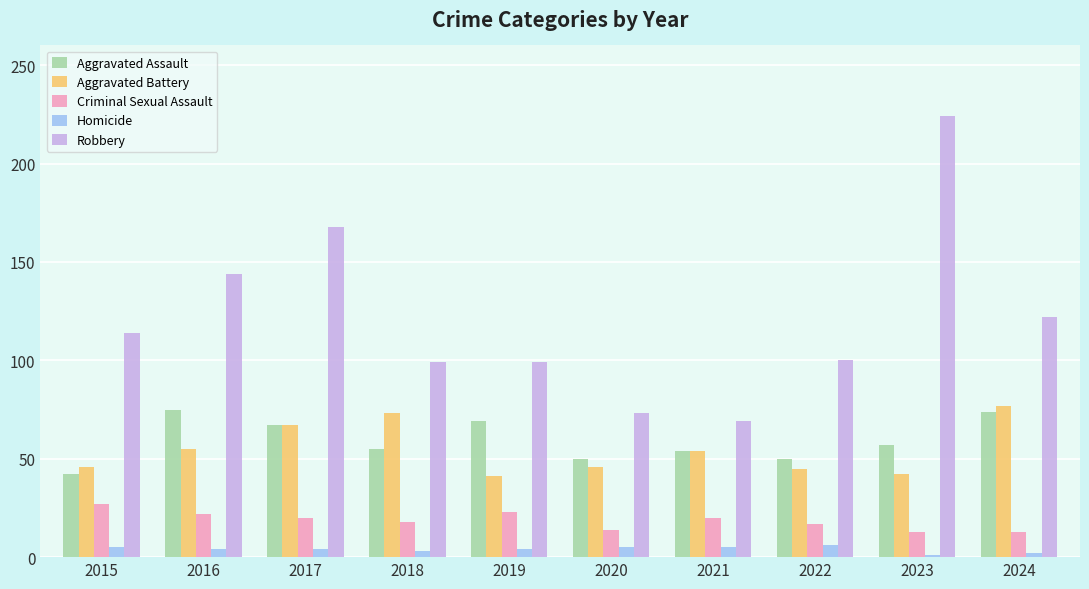

The value of Aggravated Battery at 2023 is 42. True or false?

True